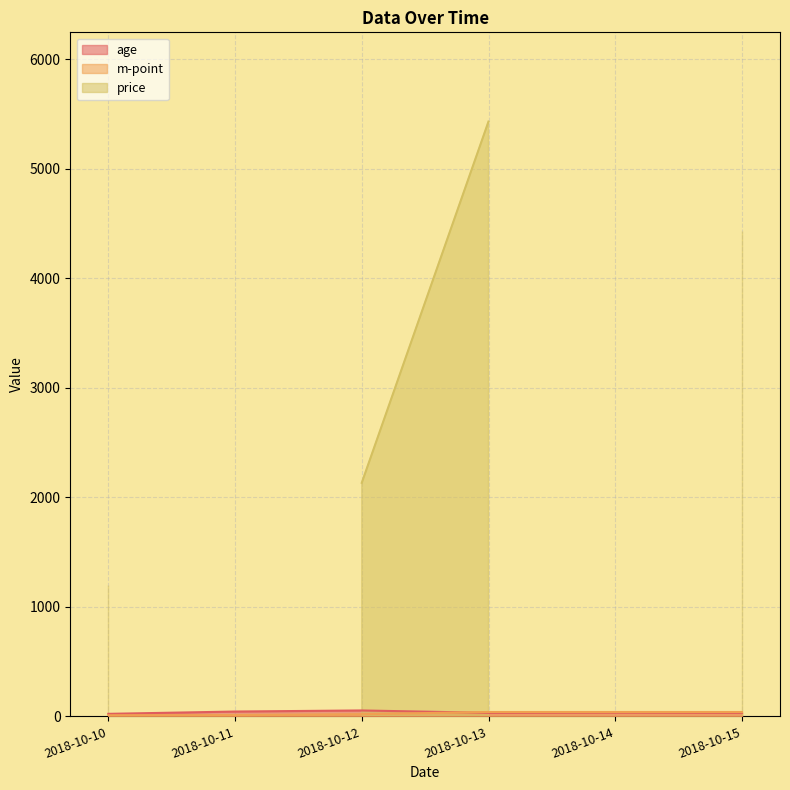

How many interior local valleys does the age series have?

1